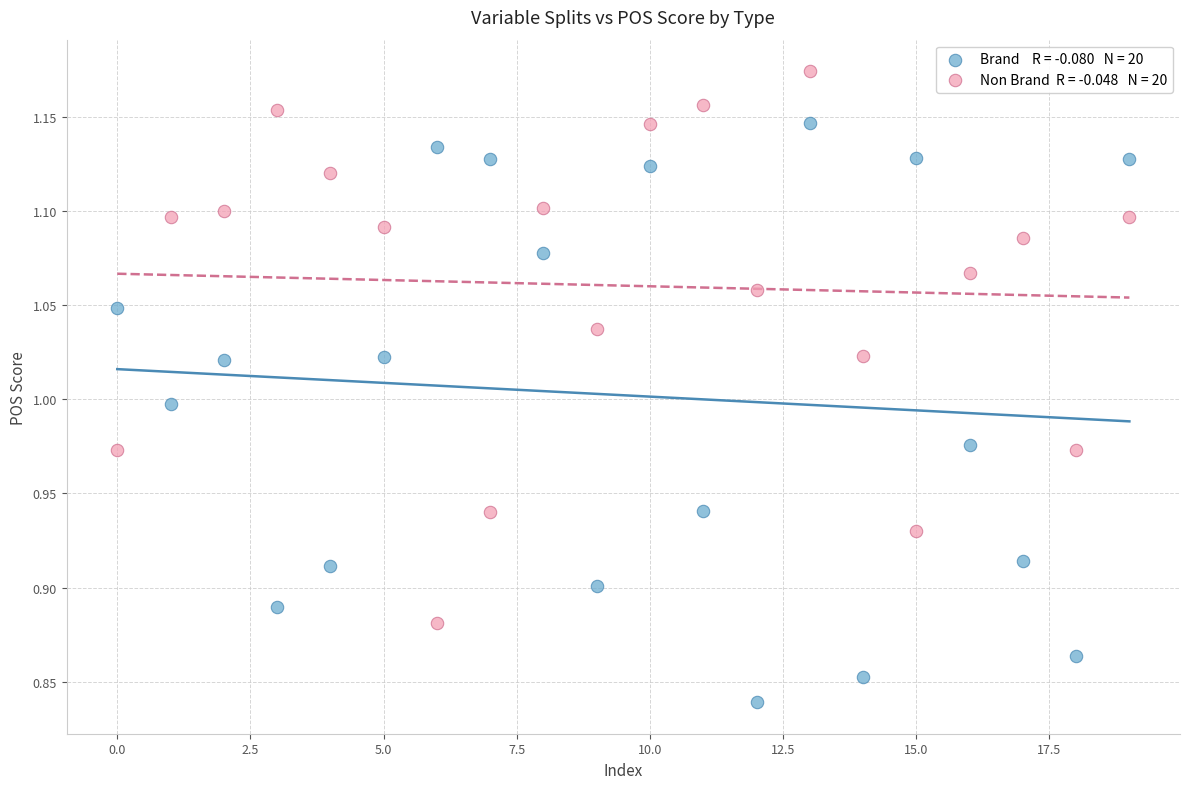

Across all data points, what is the range of Y values (max minus min)?

0.3